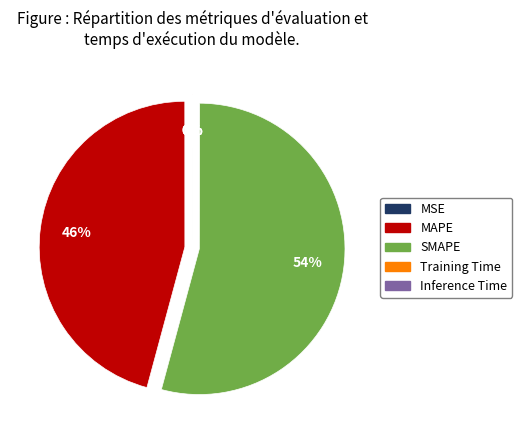

True or false: SMAPE accounts for 54% of the total.

True